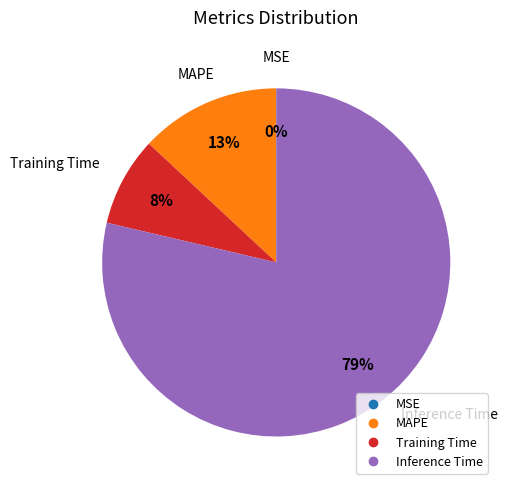

To the nearest percent, what is the difference between the largest and smallest slice percentages?

79%